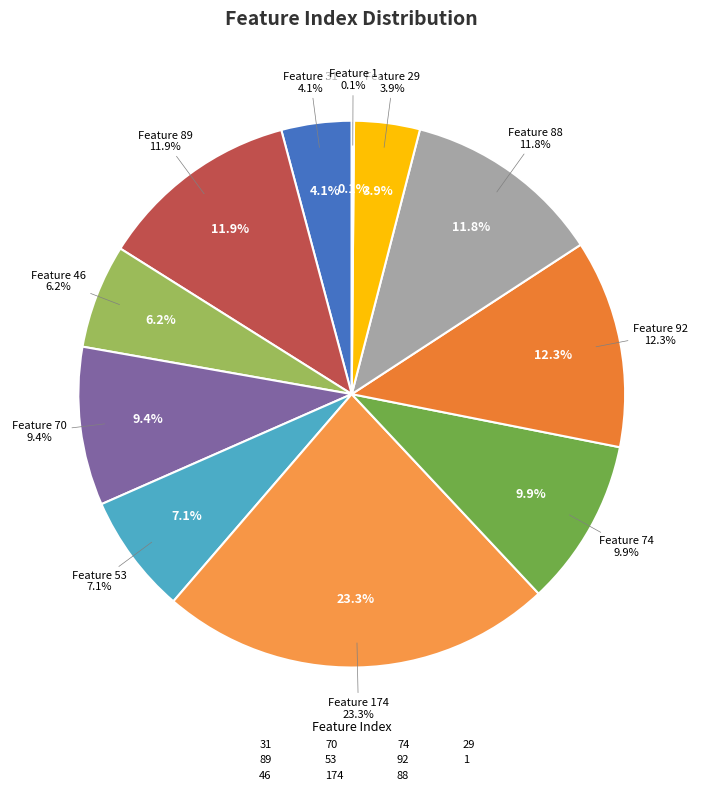

How many slices are in this pie chart?

11